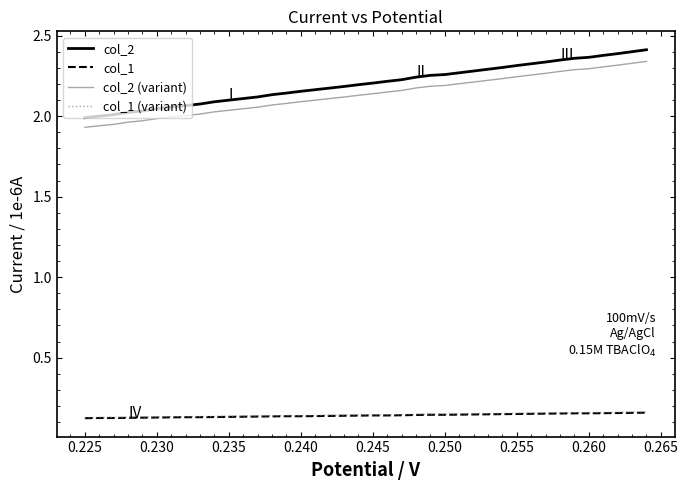

What is the sum of all col_1 values?

5.6